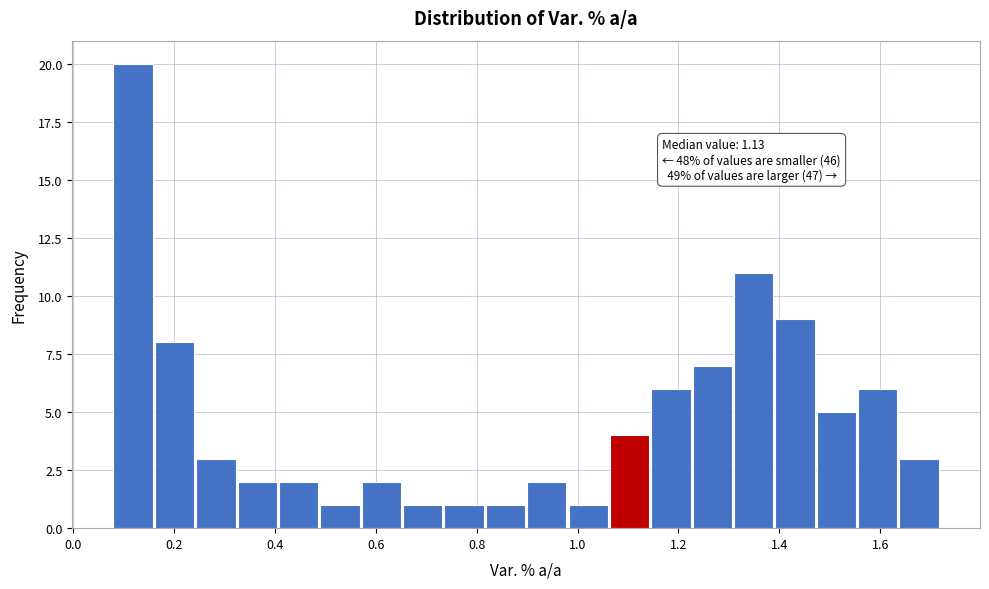

Which range on the x-axis has the tallest bar?

0.080 to 0.162